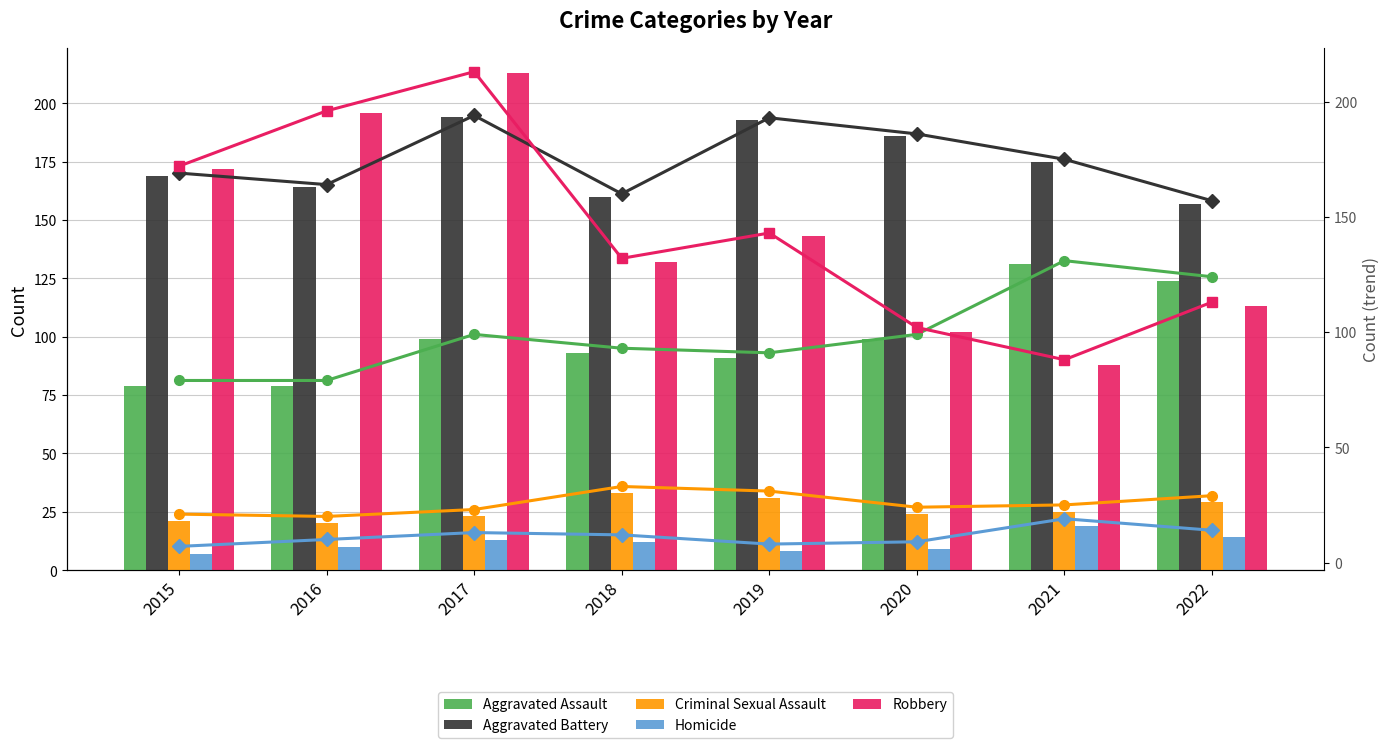

The value of Aggravated Battery at 2016 is 109. True or false?

False